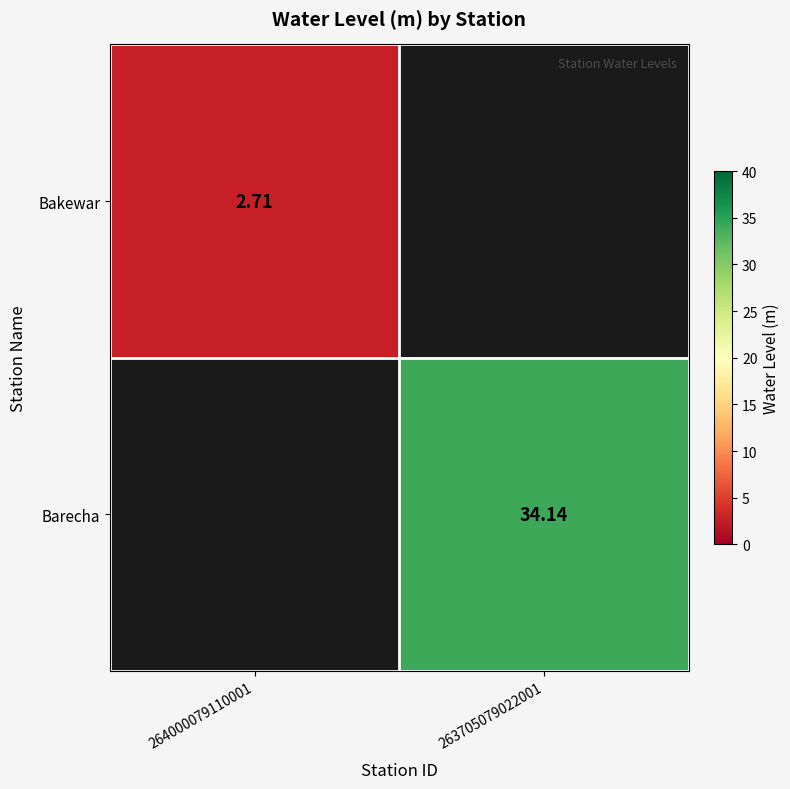

Which series has the widest spread of values?

Bakewar